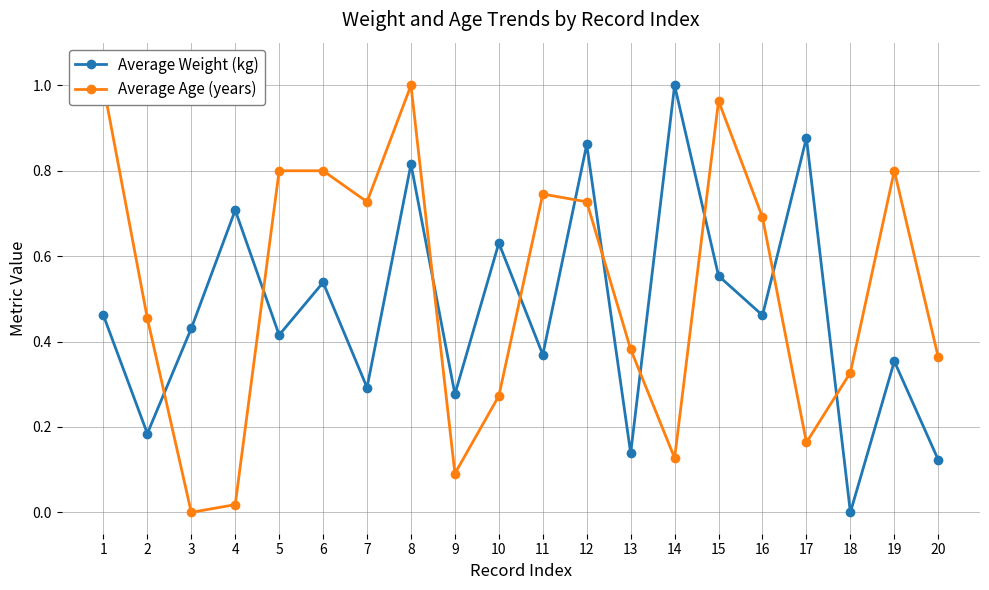

Reading left to right, list all the values displayed in this chart.

Average Weight (kg): 0.5	0.2	0.4	0.7	0.4	0.5	0.3	0.8	0.3	0.6	0.4	0.9	0.1	1.0	0.6	0.5	0.9	0.0	0.4	0.1
Average Age (years): 1.0	0.5	0.0	0.0	0.8	0.8	0.7	1.0	0.1	0.3	0.7	0.7	0.4	0.1	1.0	0.7	0.2	0.3	0.8	0.4